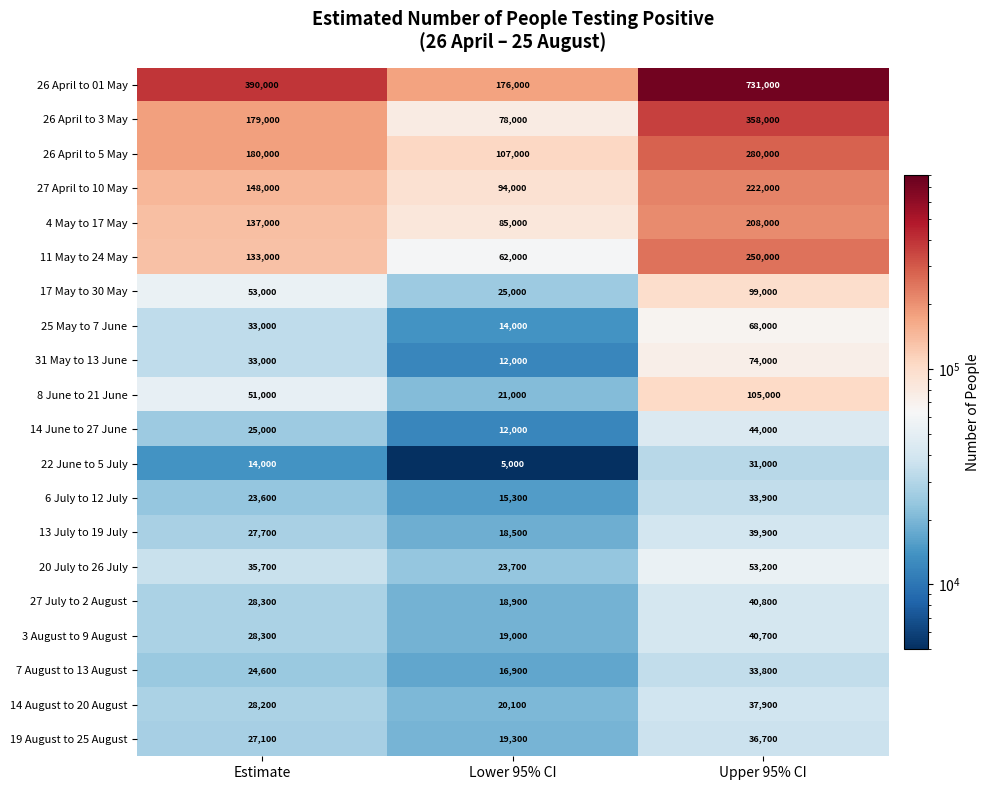

Rank the series by their maximum value, from lowest to highest.

22 June to 5 July, 7 August to 13 August, 6 July to 12 July, 19 August to 25 August, 14 August to 20 August, 13 July to 19 July, 3 August to 9 August, 27 July to 2 August, 14 June to 27 June, 20 July to 26 July, 25 May to 7 June, 31 May to 13 June, 17 May to 30 May, 8 June to 21 June, 4 May to 17 May, 27 April to 10 May, 11 May to 24 May, 26 April to 5 May, 26 April to 3 May, 26 April to 01 May